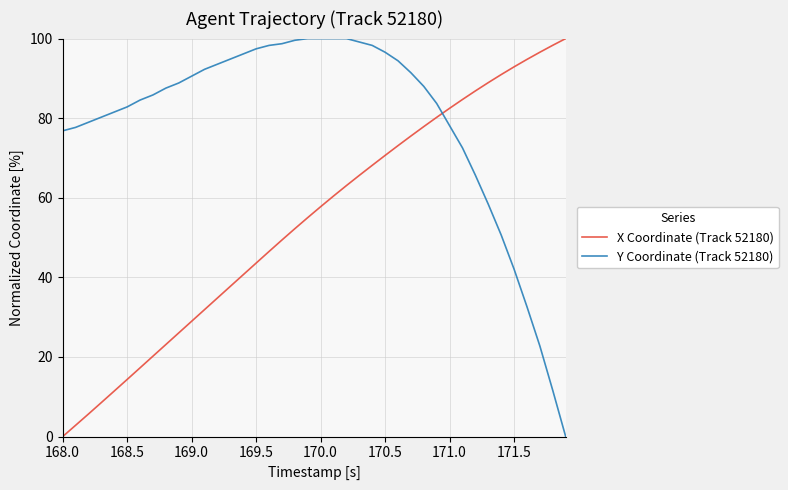

How many lines are shown in the chart?

2